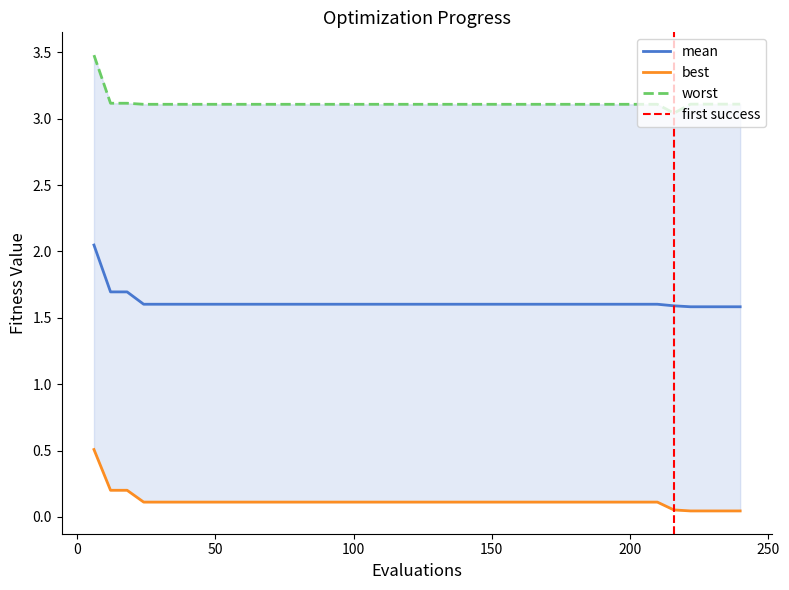

At which category does the chart reach its peak across all series?

6